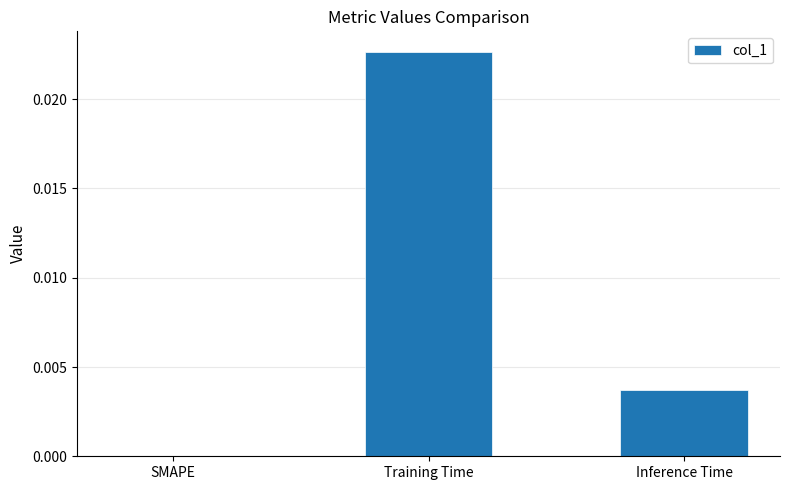

Are the bars grouped side by side (vs. stacked)?

No